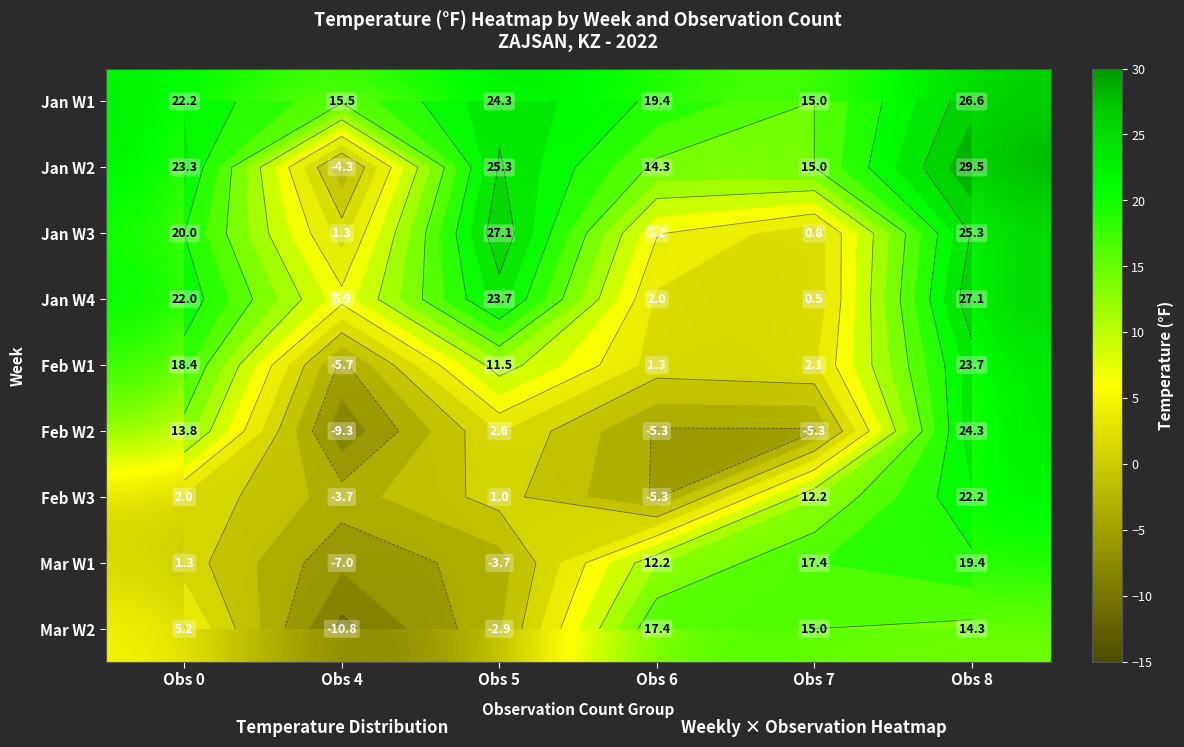

What value does the Feb W3 series have at Obs 0?

2.0